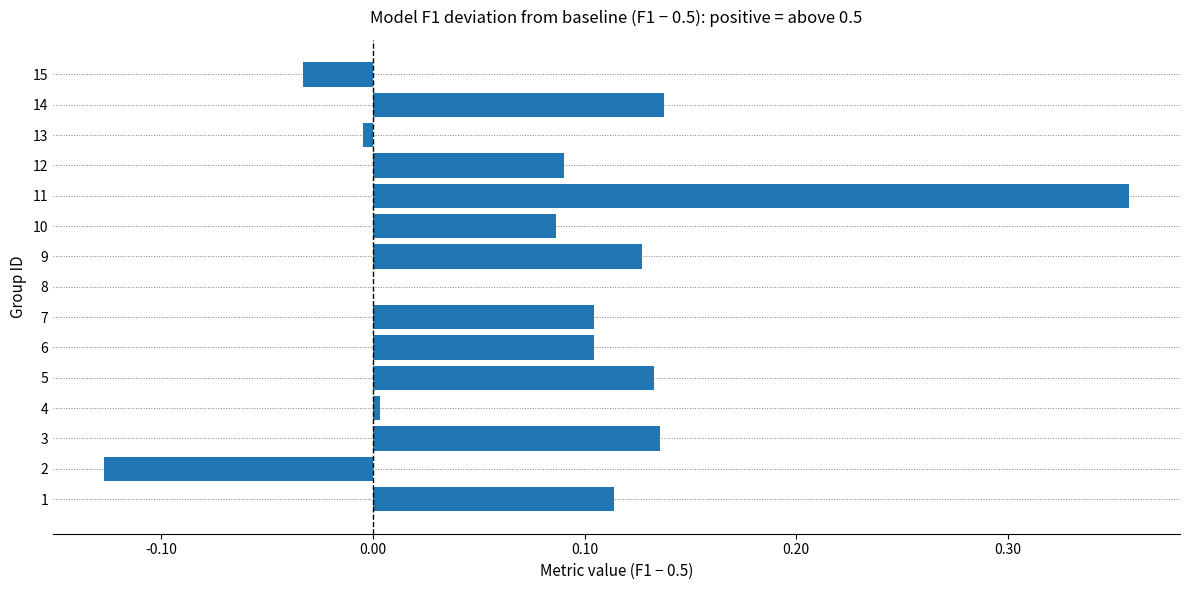

Count the number of data series in this chart.

1